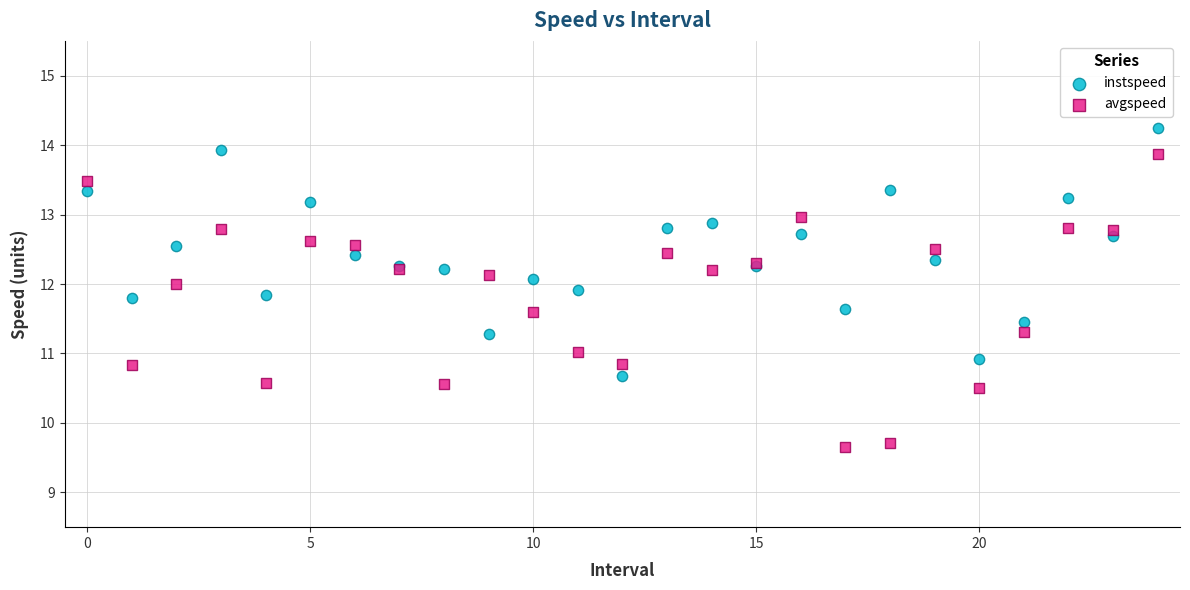

Which series has the widest spread of Y values?

avgspeed